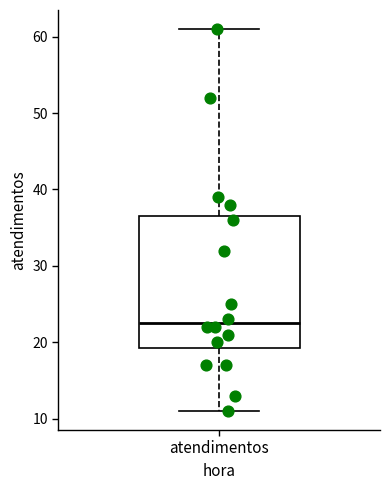

Read this box plot against the y-axis: the position of the median line, the range covered by the box, and the ends of both whiskers. The values are not printed on the chart, so give them approximately, as read against the axis.

median 23, box 19 to 37, whiskers 11 to 61